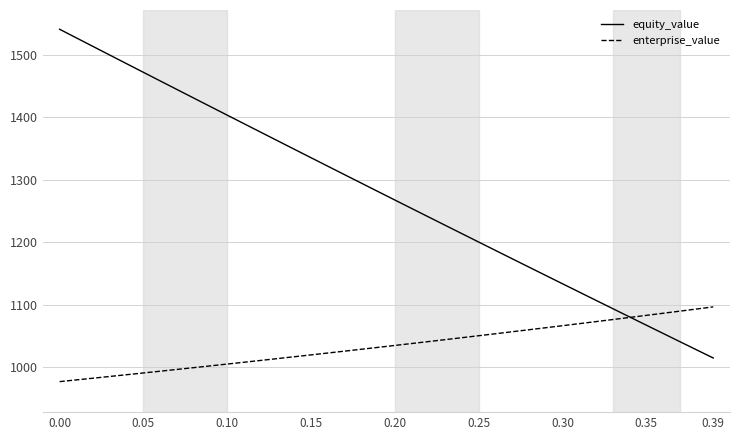

What is the greatest value displayed?

1540.7